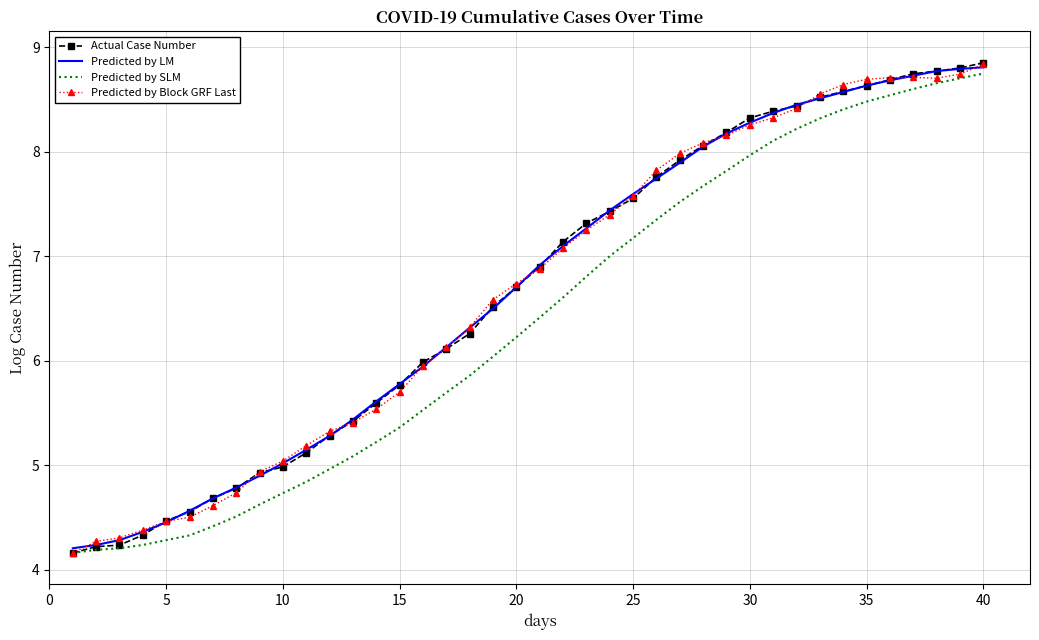

What is the difference between the maximum and second lowest values in the Predicted by LM series?

4.6